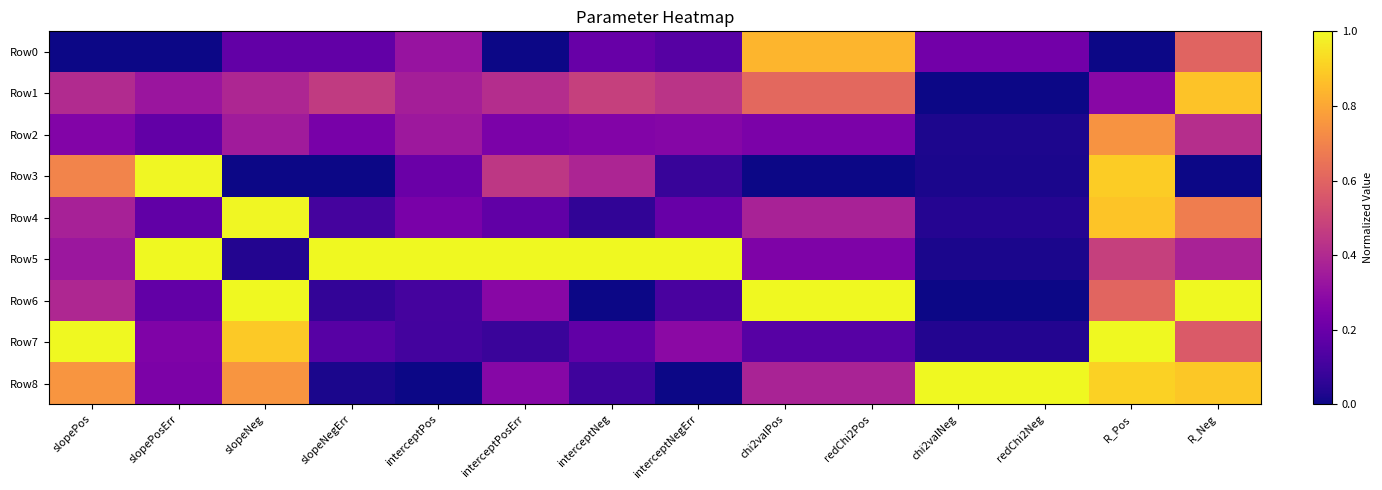

At which category is the sum across all series the highest?

R_Pos